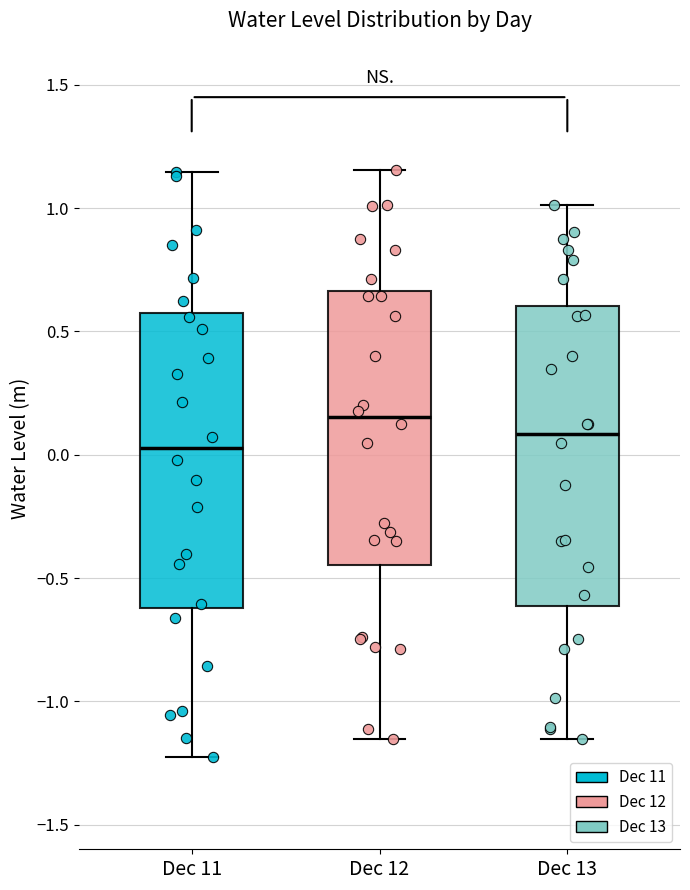

Reading left to right, read every box against the y-axis: the position of its median line, the range the box covers, and the ends of its whiskers. The values are not printed on the chart, so give them approximately, as read against the axis.

Dec 11: median 0.05, box -0.60 to 0.55, whiskers -1.25 to 1.15
Dec 12: median 0.15, box -0.45 to 0.65, whiskers -1.15 to 1.15
Dec 13: median 0.10, box -0.60 to 0.60, whiskers -1.15 to 1.00